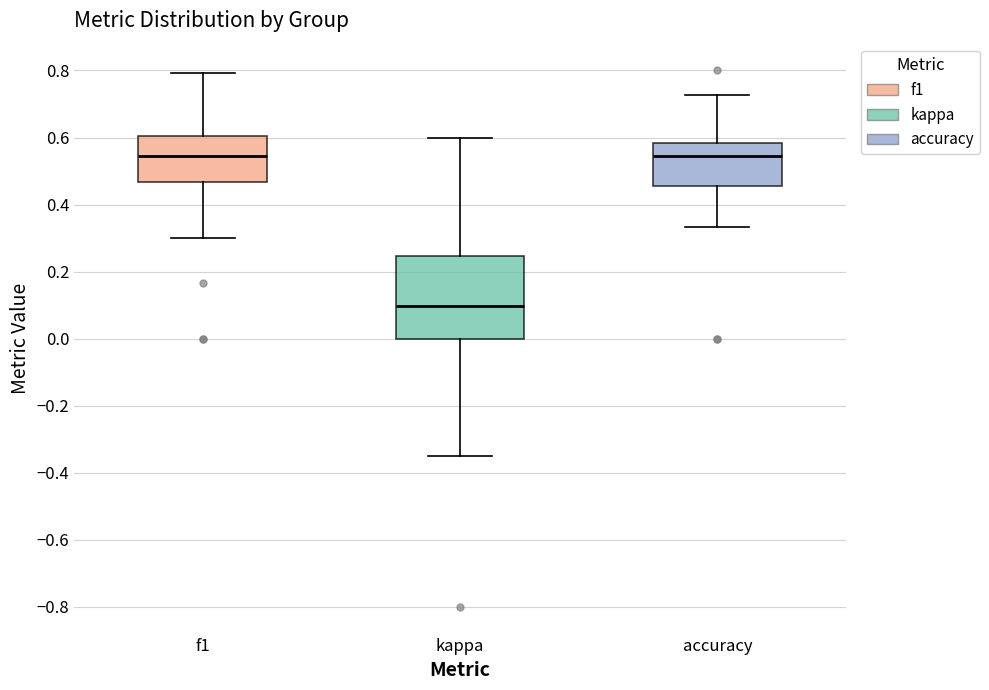

Reading left to right, read every box against the y-axis: the position of its median line, the range the box covers, and the ends of its whiskers. The values are not printed on the chart, so give them approximately, as read against the axis.

f1: median 0.54, box 0.46 to 0.60, whiskers 0.30 to 0.80
kappa: median 0.10, box 0.00 to 0.24, whiskers -0.34 to 0.60
accuracy: median 0.54, box 0.46 to 0.58, whiskers 0.34 to 0.72